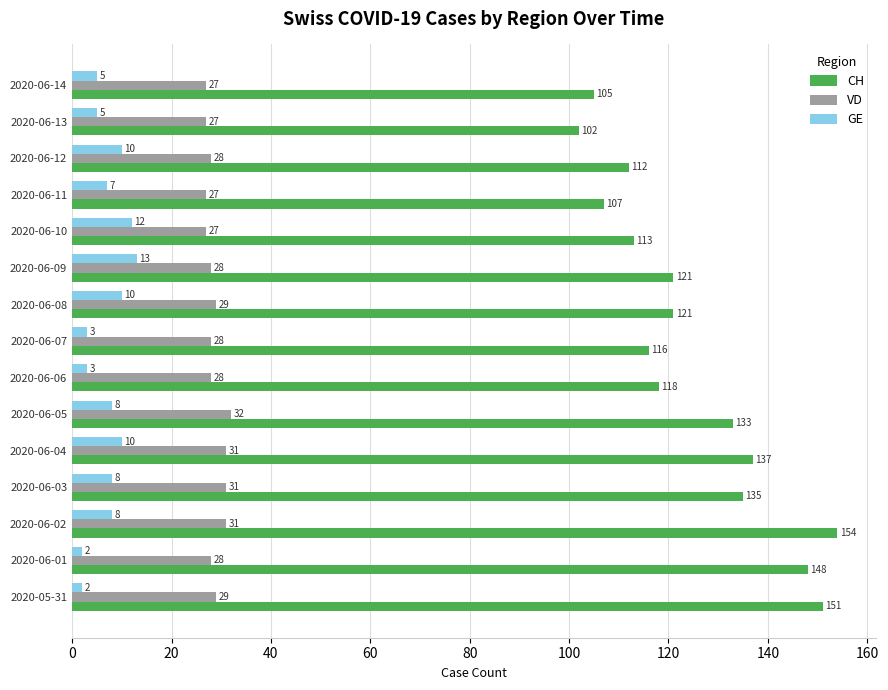

At 2020-06-03, list the series in order from smallest to largest.

GE, VD, CH